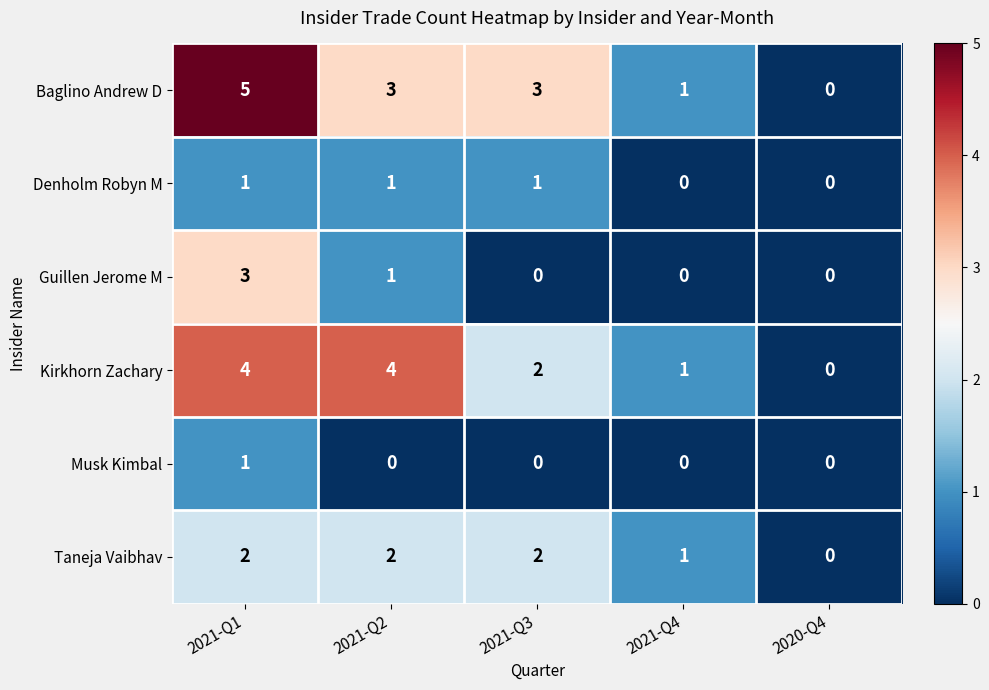

Reading left to right, extract all data points from this chart.

Baglino Andrew D: 2021-Q1=5	2021-Q2=3	2021-Q3=3	2021-Q4=1	2020-Q4=0
Denholm Robyn M: 2021-Q1=1	2021-Q2=1	2021-Q3=1	2021-Q4=0	2020-Q4=0
Guillen Jerome M: 2021-Q1=3	2021-Q2=1	2021-Q3=0	2021-Q4=0	2020-Q4=0
Kirkhorn Zachary: 2021-Q1=4	2021-Q2=4	2021-Q3=2	2021-Q4=1	2020-Q4=0
Musk Kimbal: 2021-Q1=1	2021-Q2=0	2021-Q3=0	2021-Q4=0	2020-Q4=0
Taneja Vaibhav: 2021-Q1=2	2021-Q2=2	2021-Q3=2	2021-Q4=1	2020-Q4=0